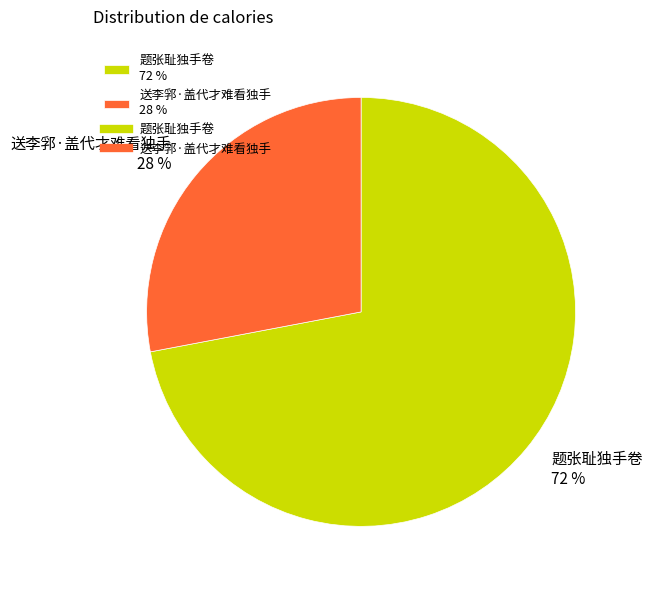

How many segments does this pie chart have?

2